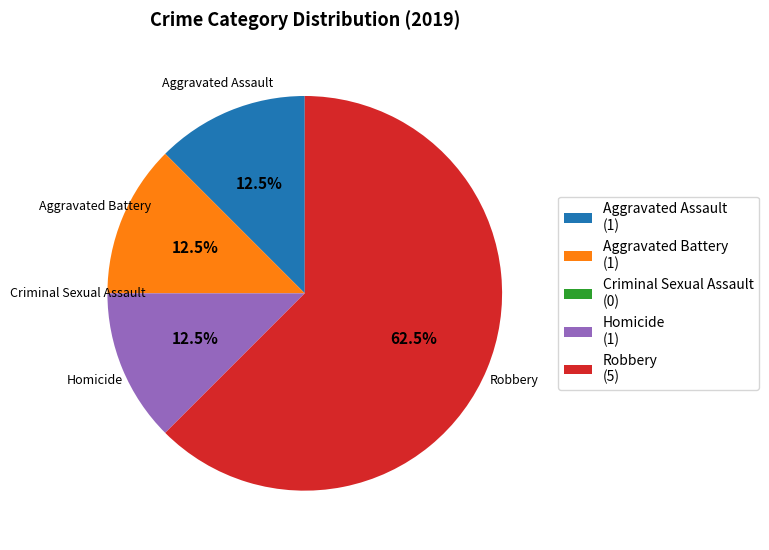

What is the ratio of the value at Robbery (5) to the value at Aggravated Assault (1)?

5.0